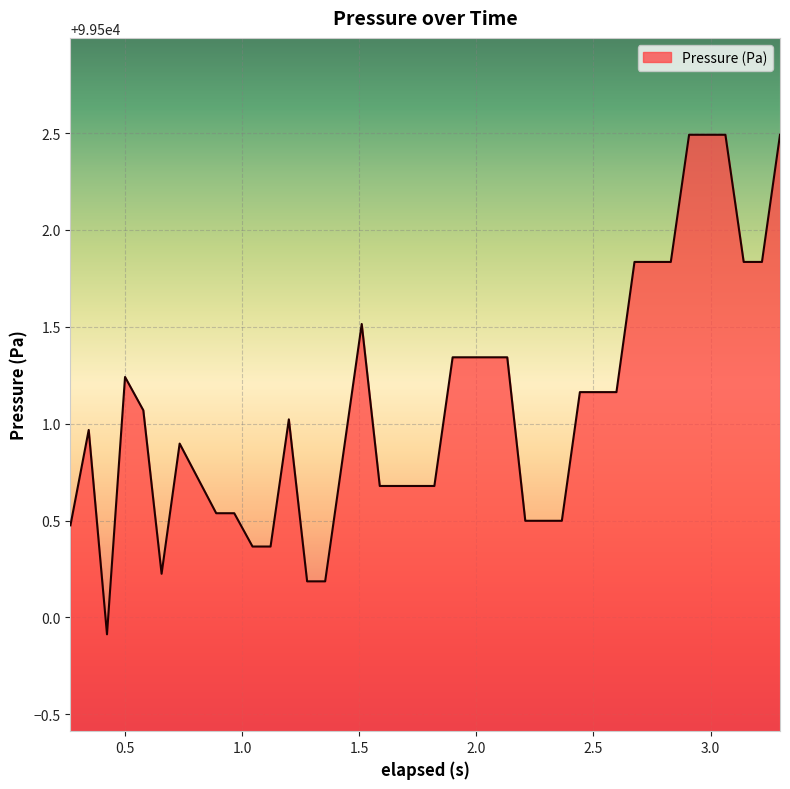

What is the greatest value displayed?

99502.5